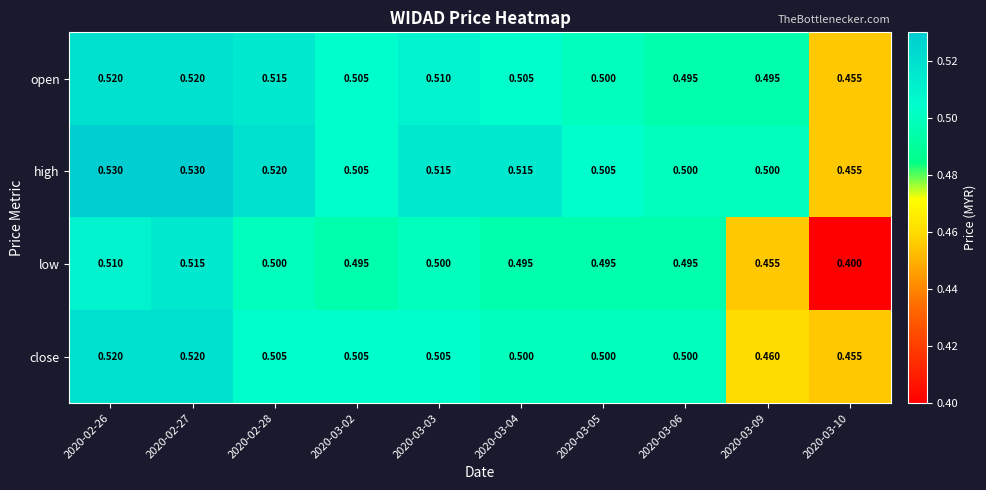

Which series has the largest range (max minus min)?

low